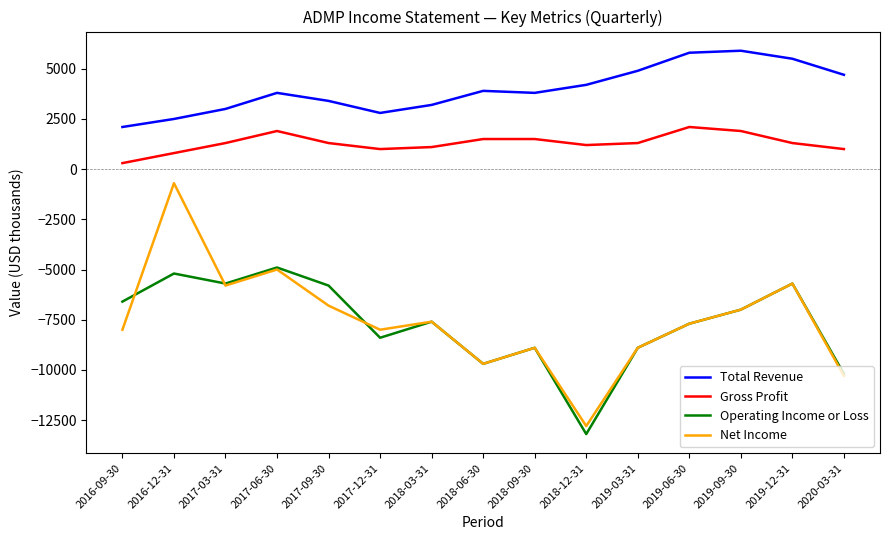

Count the number of data series in this chart.

4